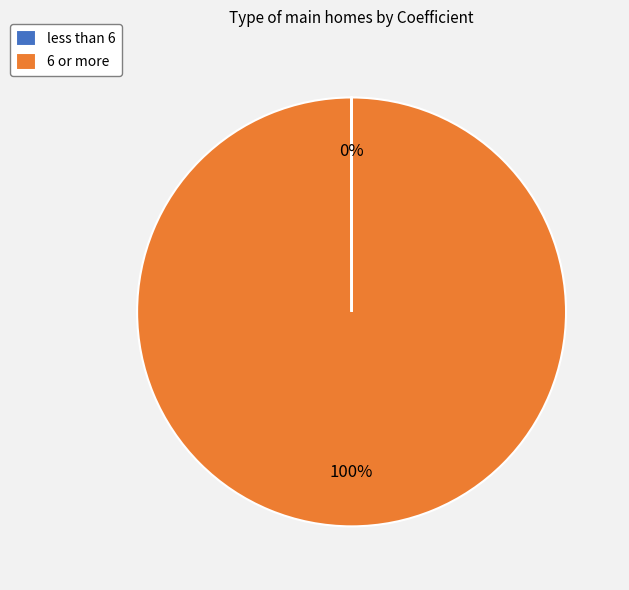

True or false: 6 or more accounts for 100% of the total.

True